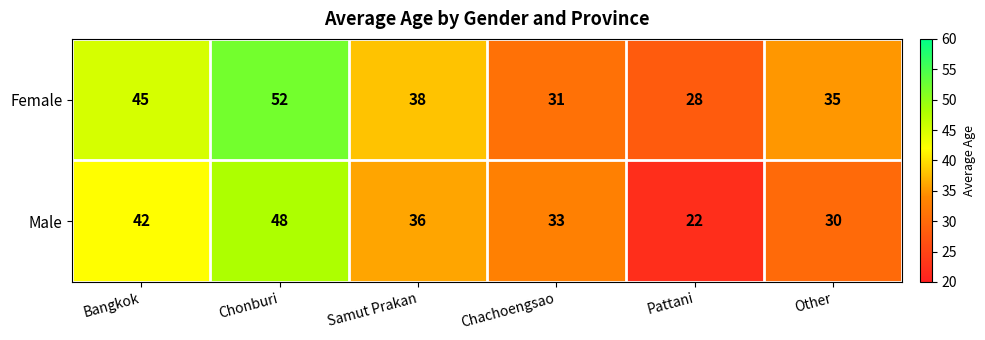

Count the Male values in the range 30 to 42.

4